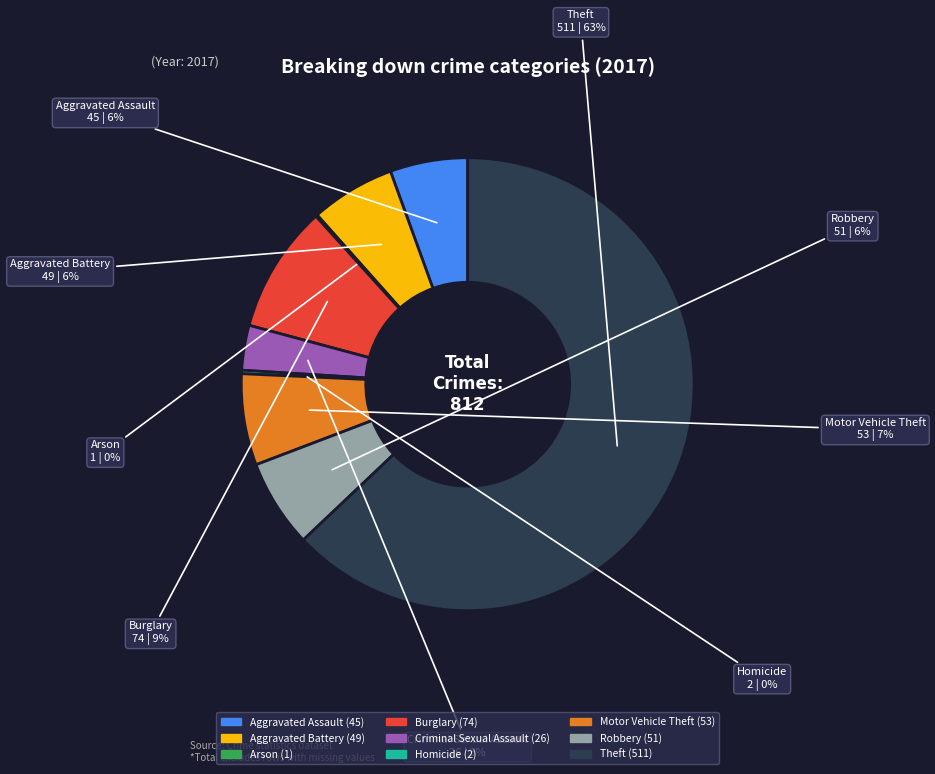

To the nearest percent, what is the average slice percentage?

11%